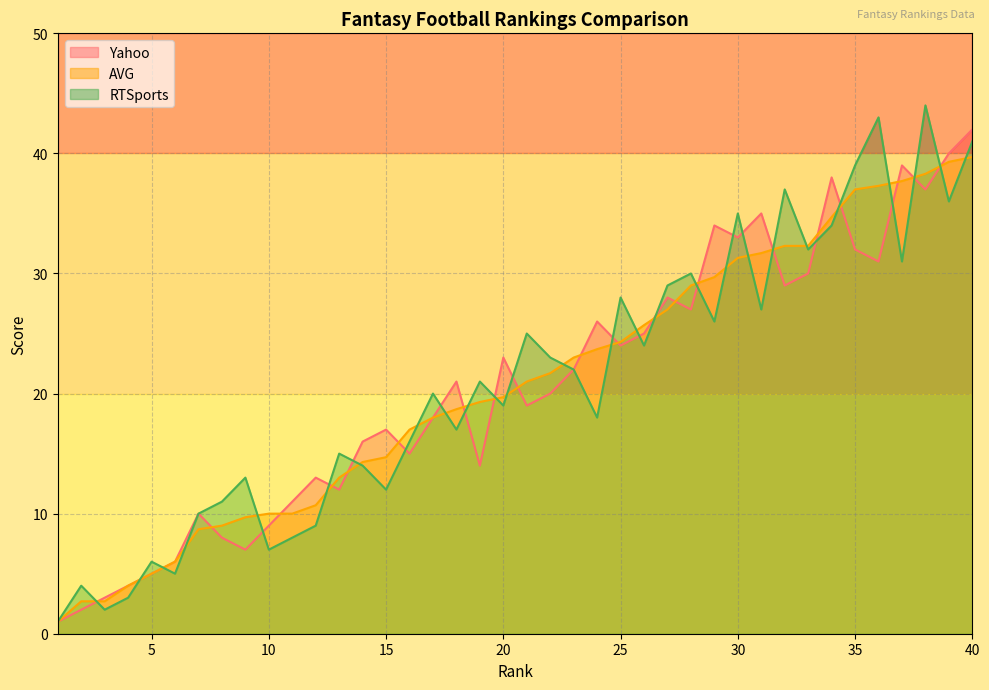

What is the maximum value shown in the chart?

44.0